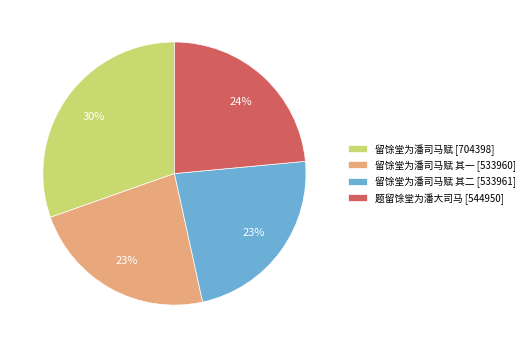

Count the number of slices in the pie.

4